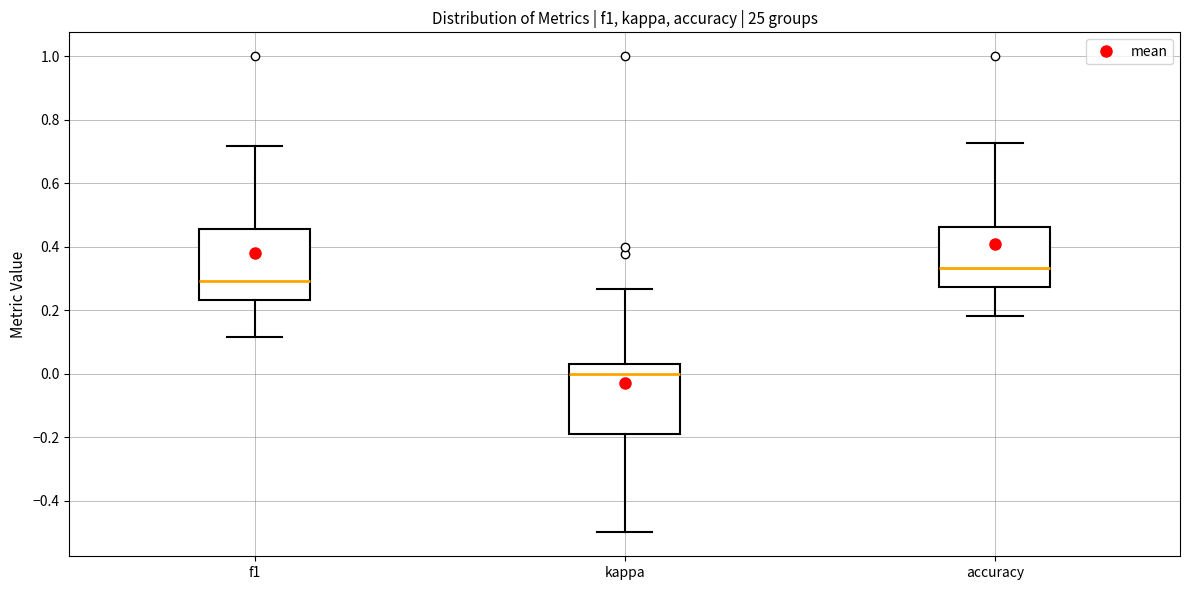

Which box has the highest median line?

accuracy